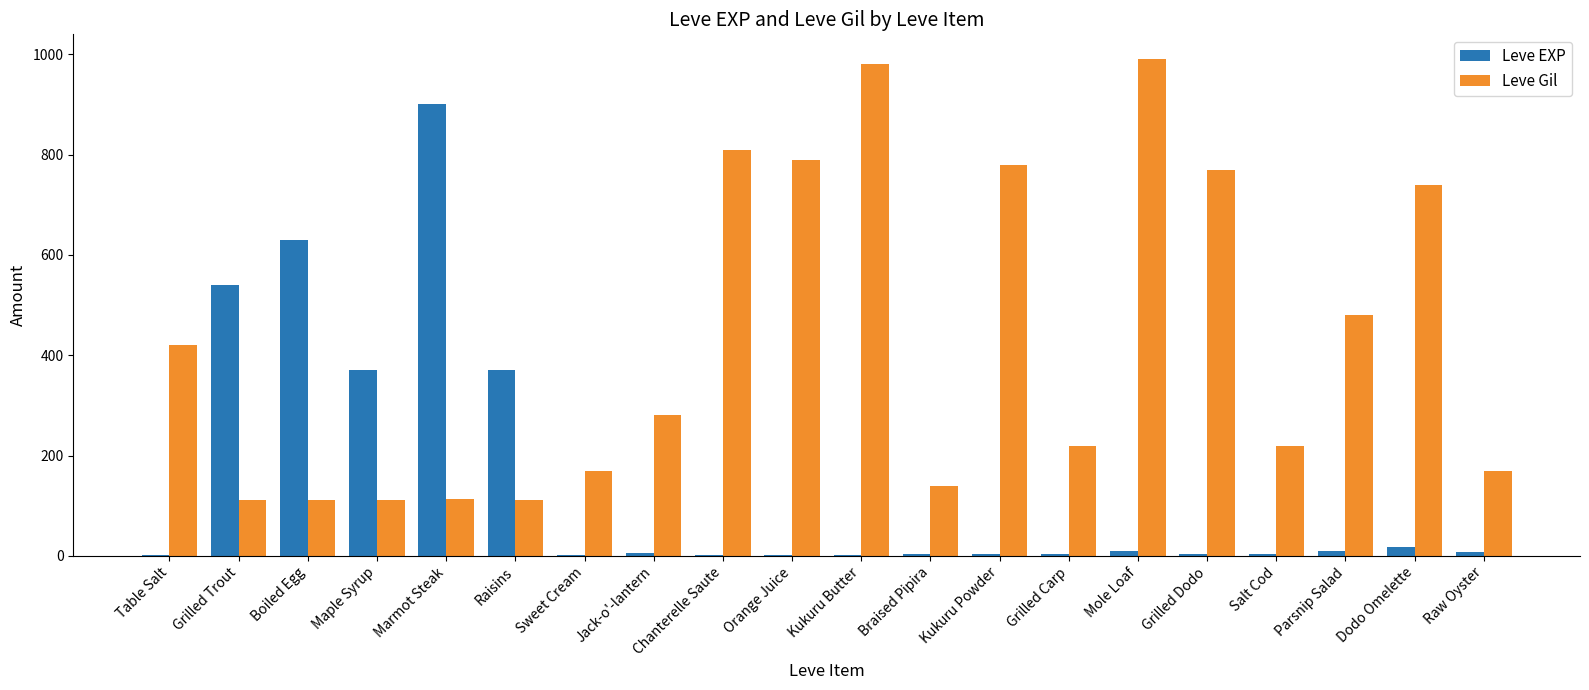

Which series has the largest total across all categories?

Leve Gil